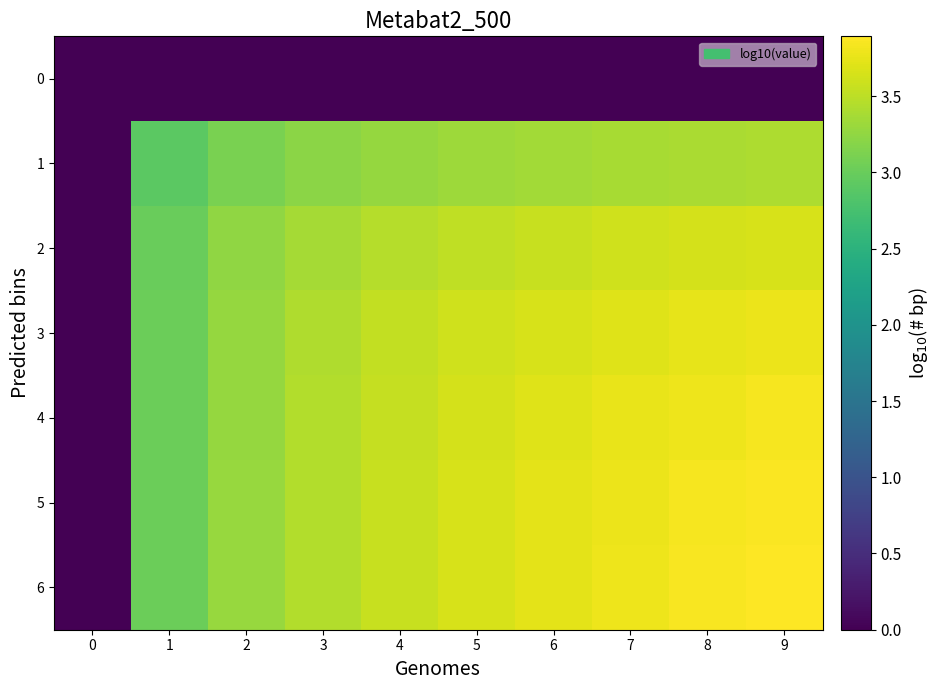

Which series has the largest total across all categories?

6